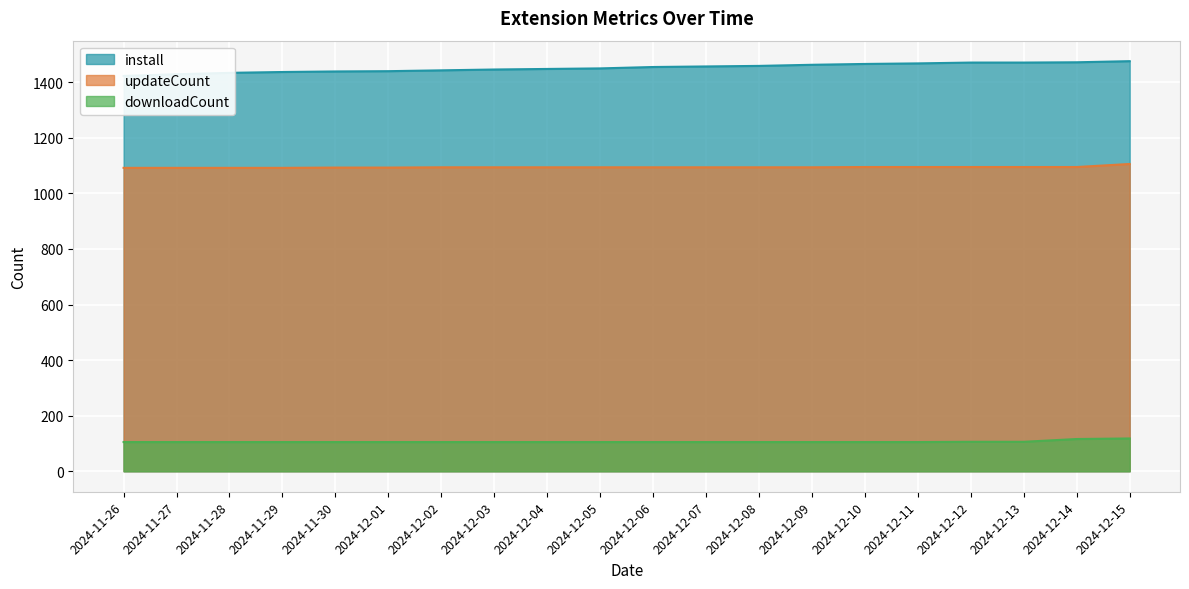

At which label is updateCount closest to 1099?

2024-12-10